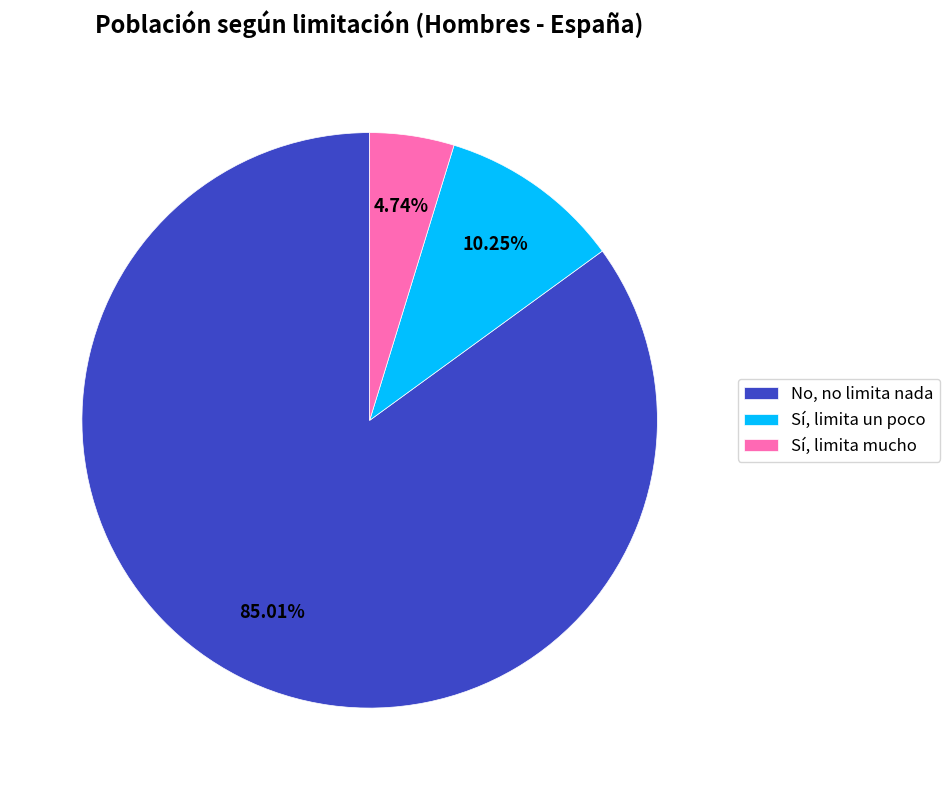

How many segments does this pie chart have?

3